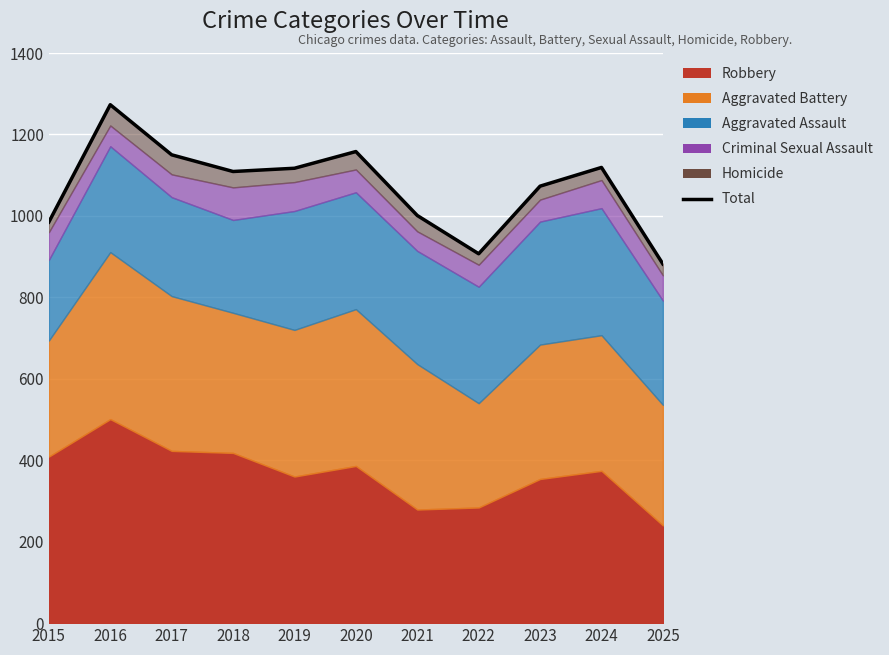

List the labels in order of value, largest first.

2016, 2020, 2017, 2024, 2019, 2018, 2023, 2021, 2015, 2022, 2025